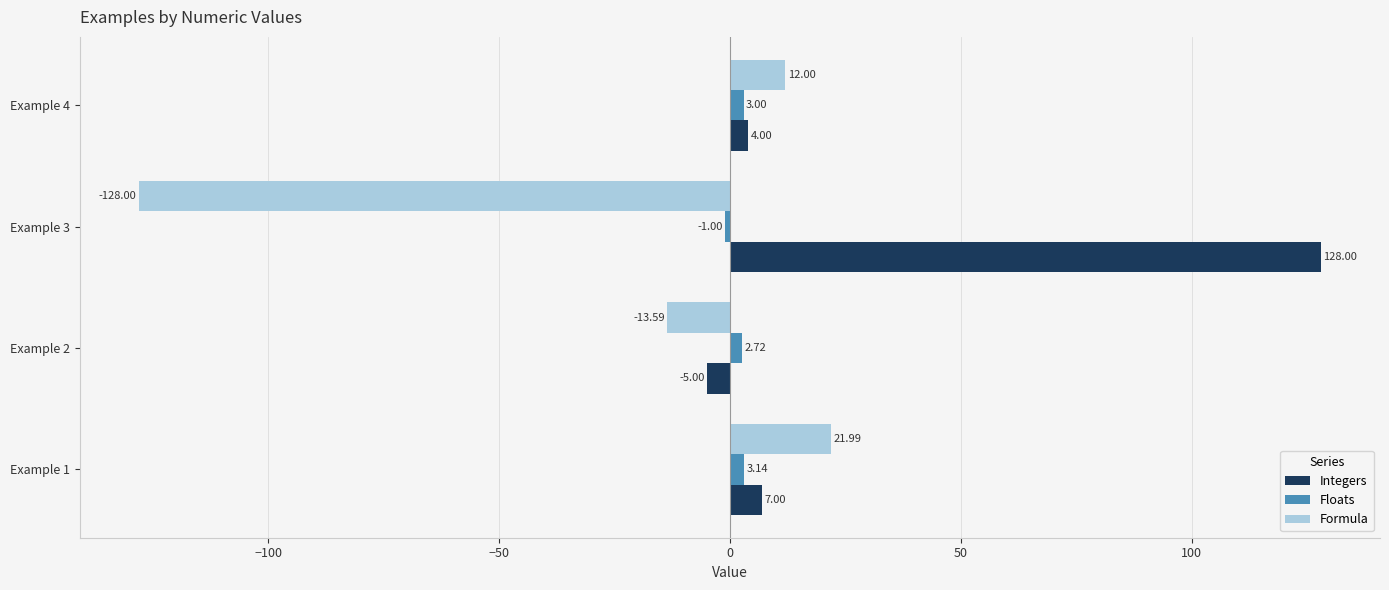

Which series has the largest range (max minus min)?

Formula